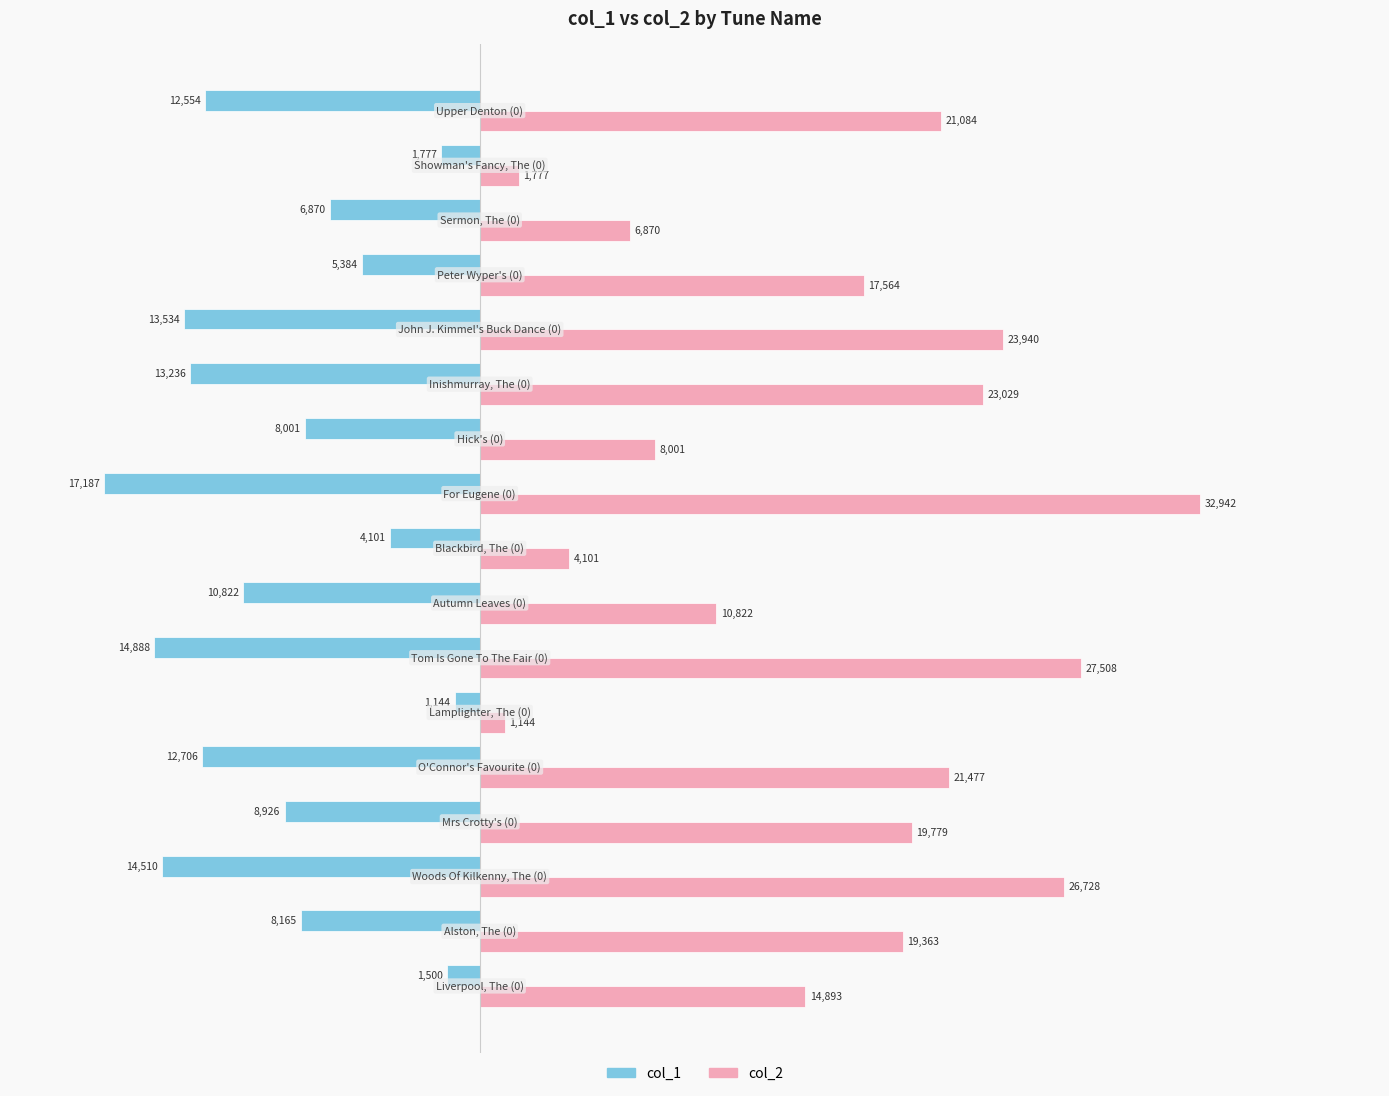

How many data points in col_1 are above -8926?

8